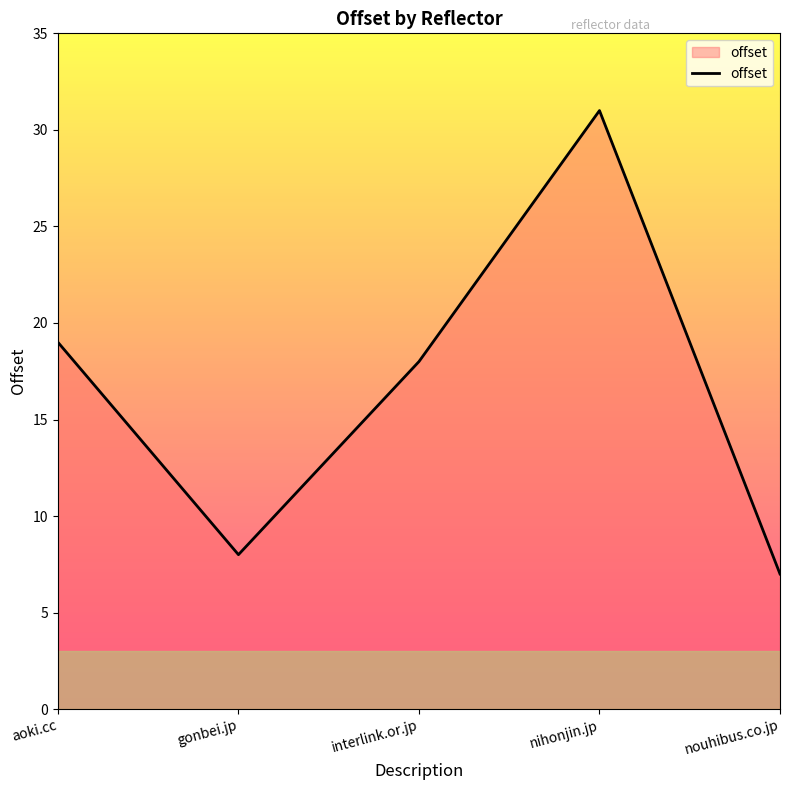

At which label is the value closest to 19?

aoki.cc